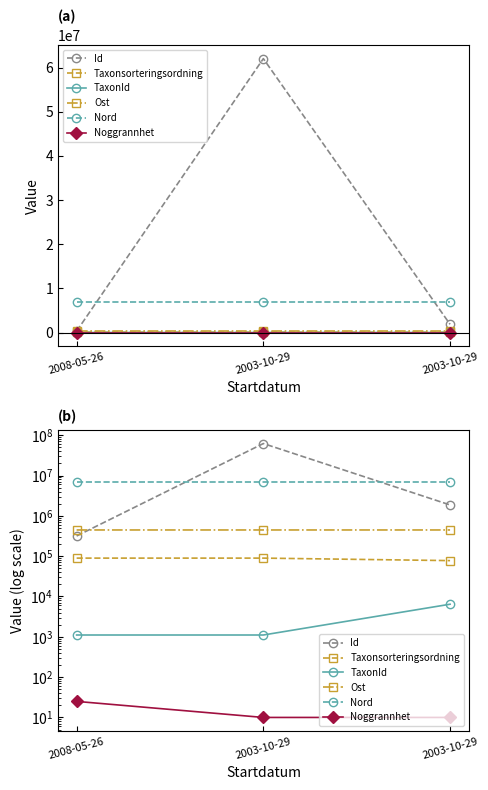

Reading left to right, extract all data points from this chart.

Id: 316233.0	62064147.0	1862131.0
Taxonsorteringsordning: 89387.0	89388.0	77506.0
TaxonId: 1108.0	1108.0	6425.0
Ost: 446005.0	445997.2	445997.2
Nord: 6970834.7	6970836.6	6970836.6
Noggrannhet: 25.0	10.0	10.0